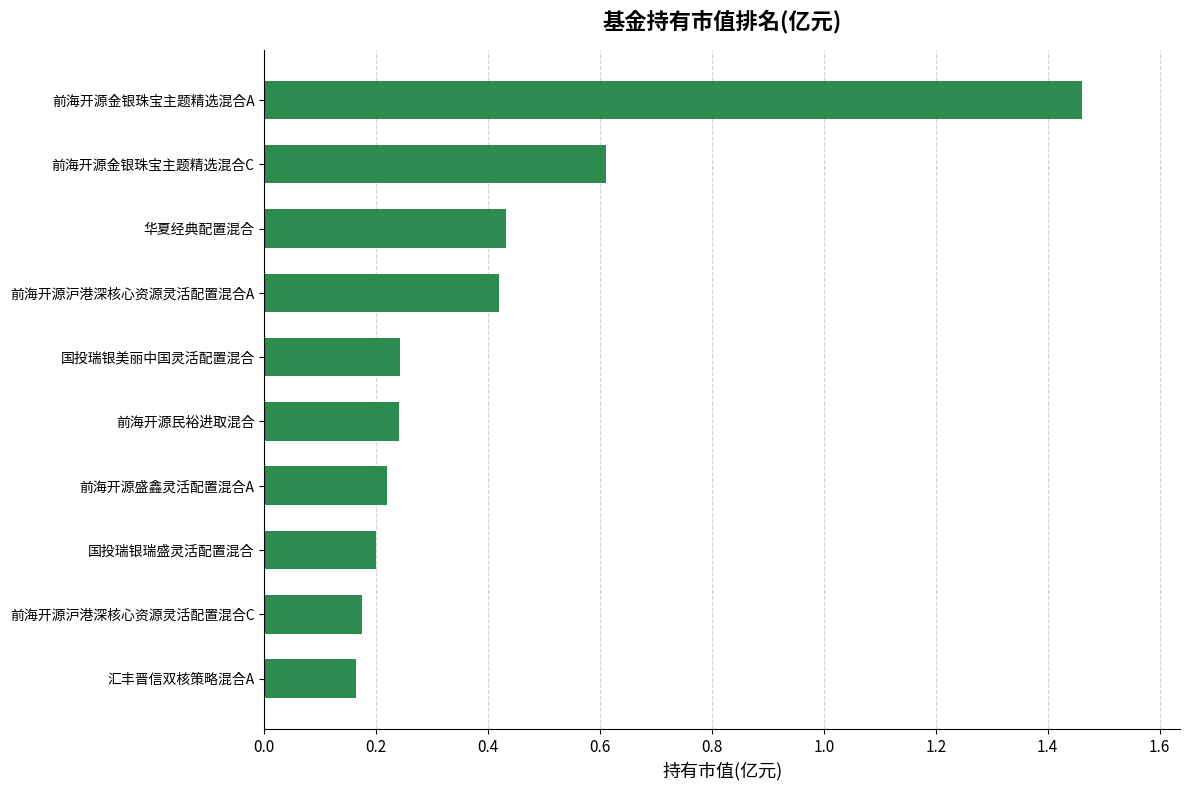

Between 国投瑞银瑞盛灵活配置混合 and 国投瑞银美丽中国灵活配置混合, which is larger?

国投瑞银美丽中国灵活配置混合